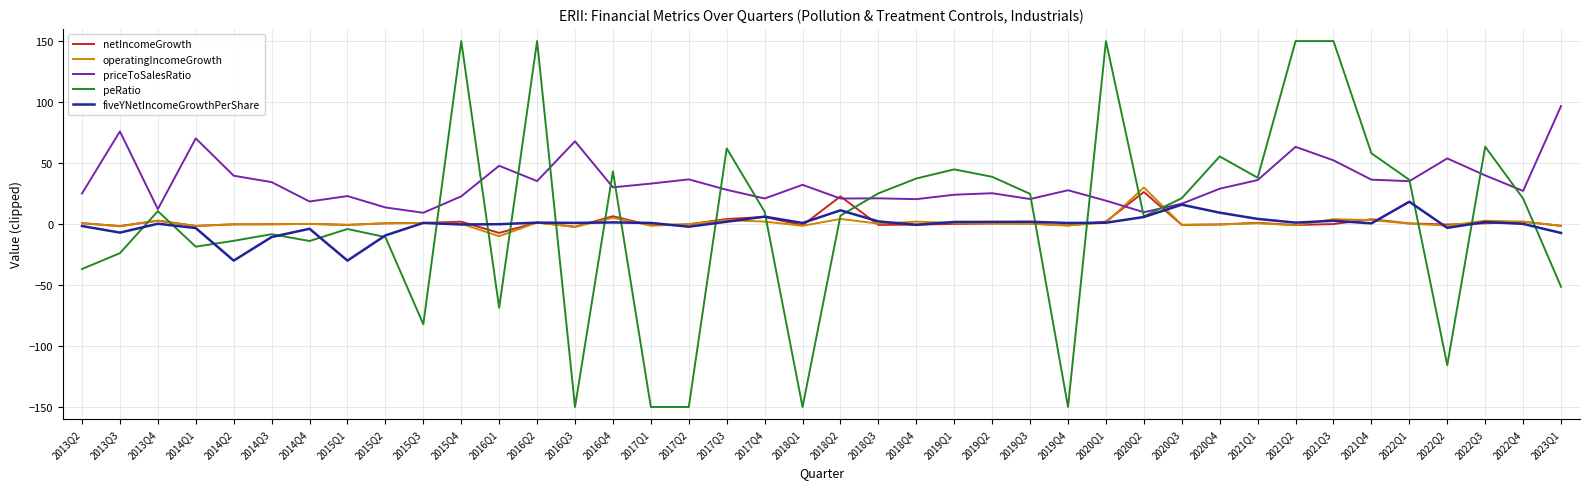

Where is the first local maximum for fiveYNetIncomeGrowthPerShare?

2013Q4